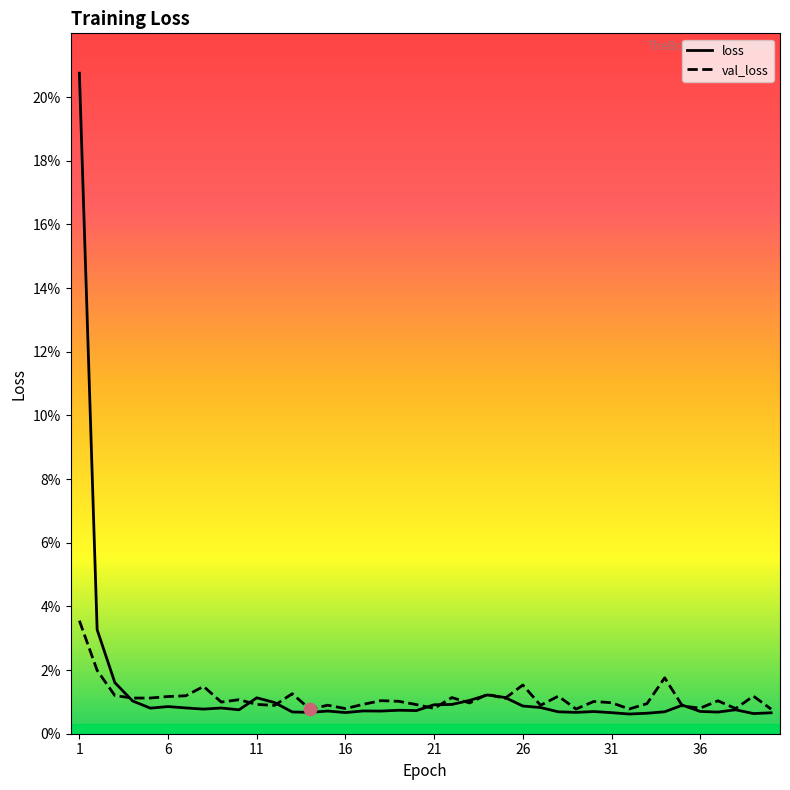

Which series contains the highest Y value?

loss